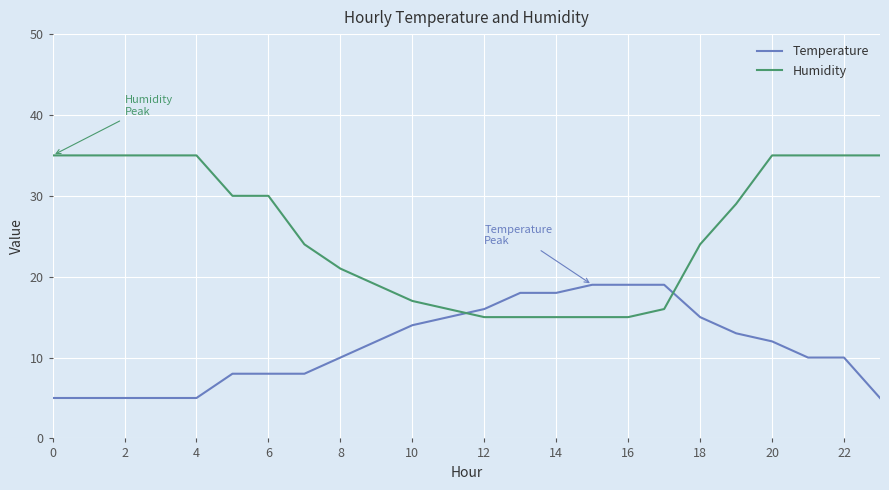

Which series has the largest range (max minus min)?

Humidity